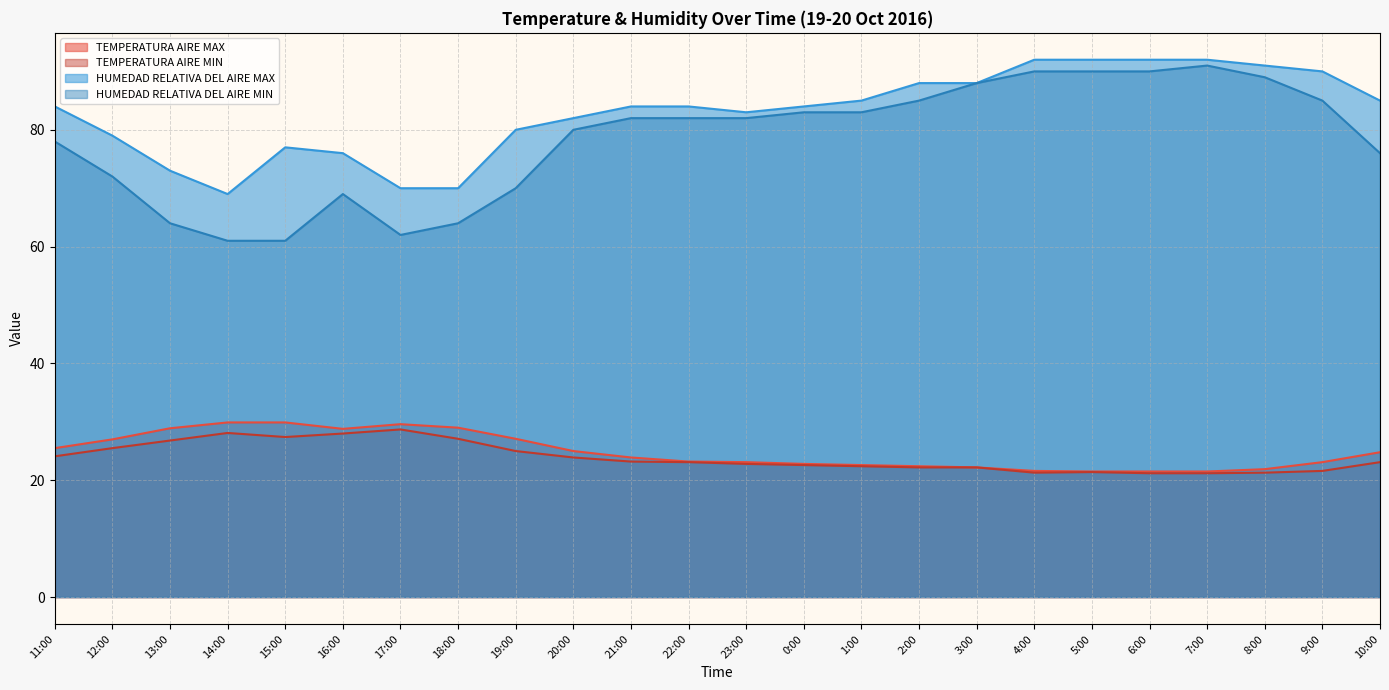

At how many categories does at least one series exceed 36?

24